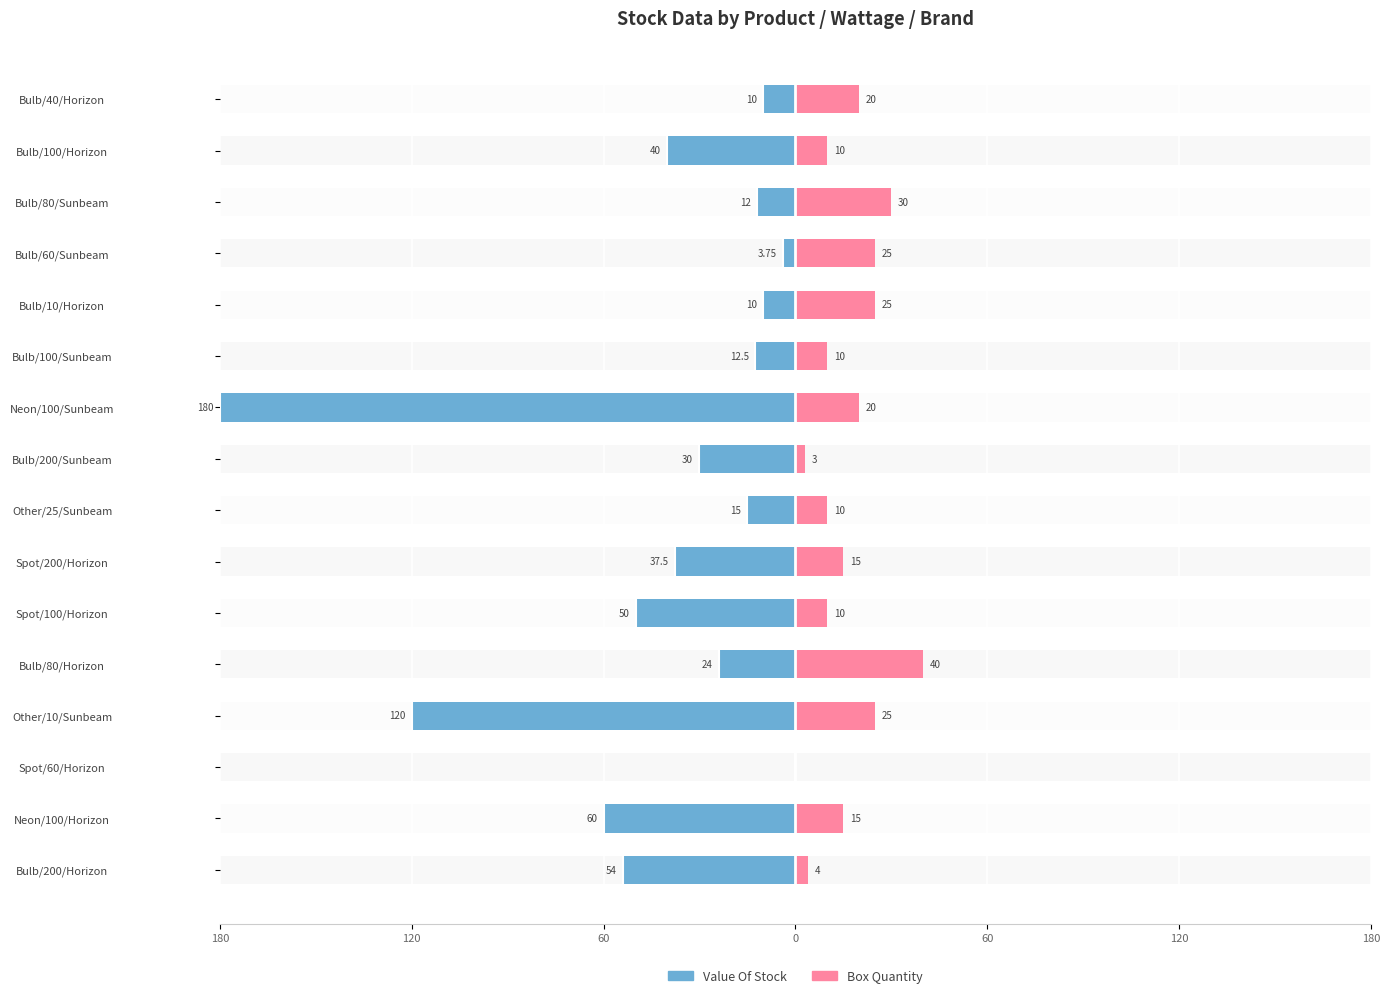

What is the difference between the second highest and minimum values in the Box Quantity series?

30.0